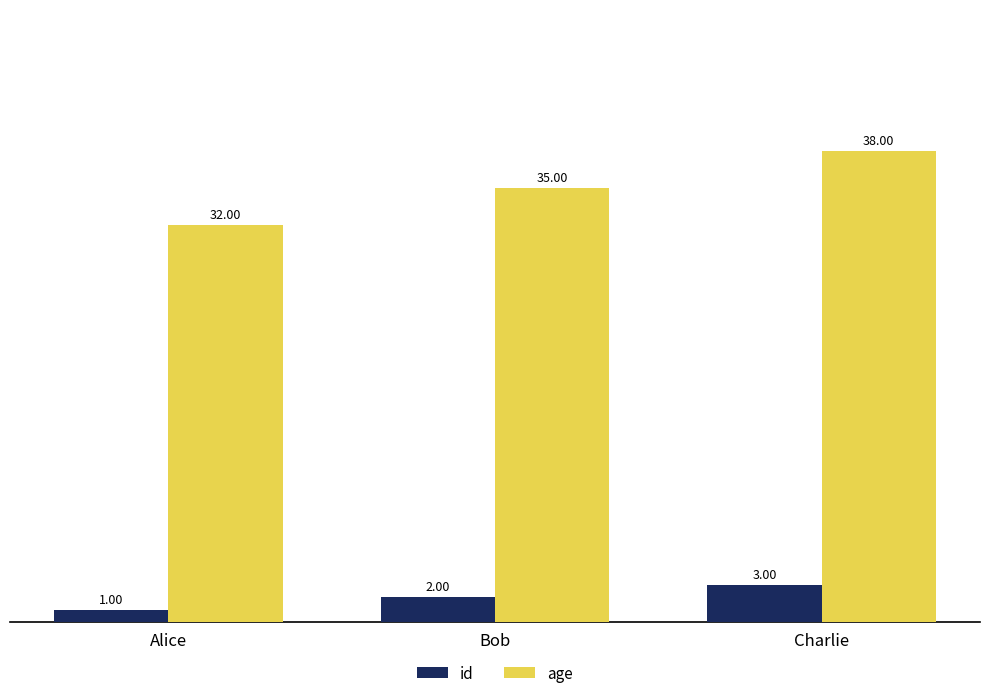

How many bars are there in each group?

2